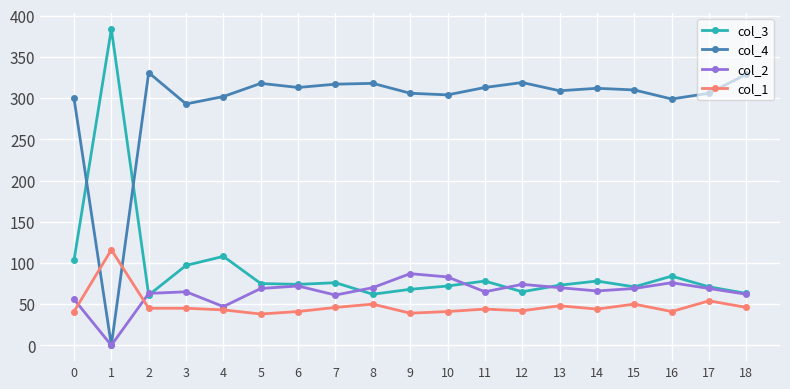

Is it true that col_2 equals 42 at 2?

False